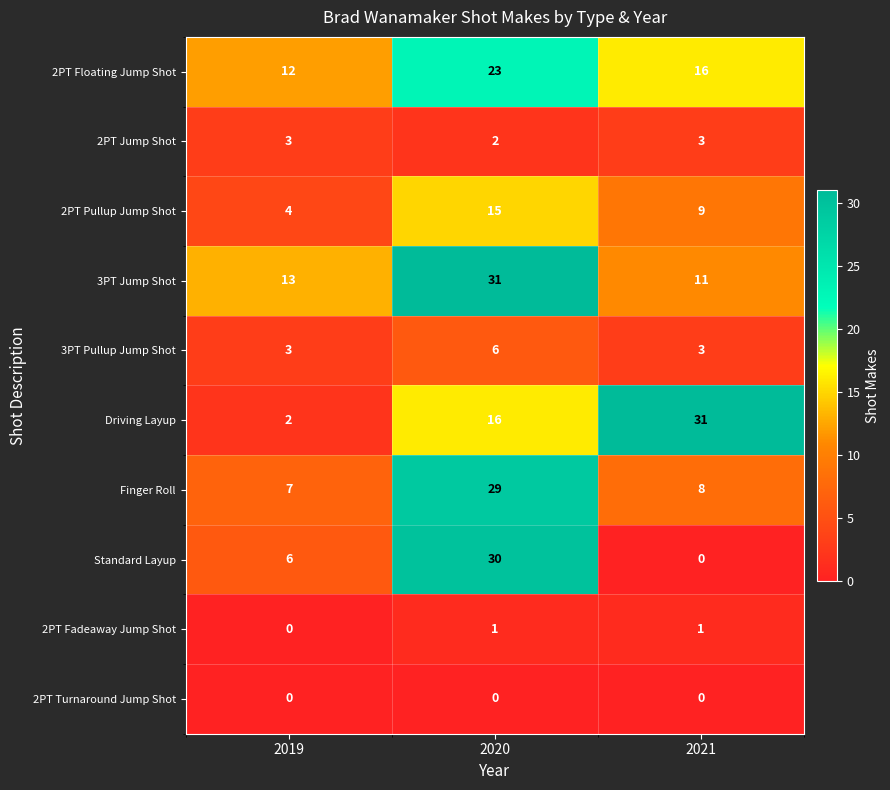

What is the difference between the highest and lowest values at 2019?

13